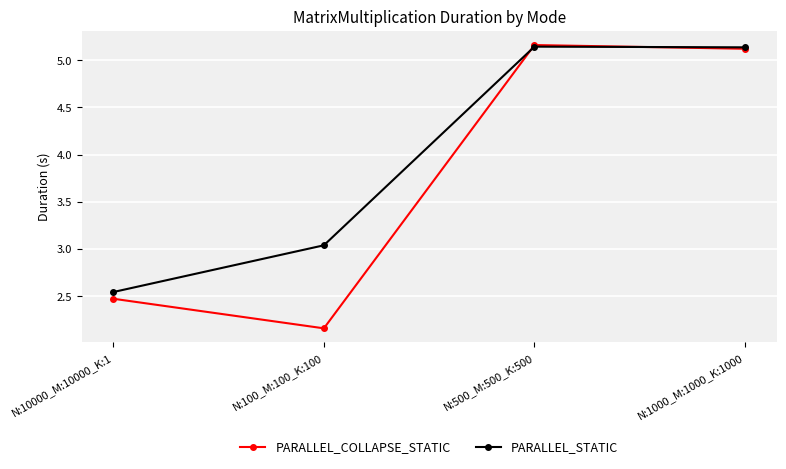

Which series has the largest range (max minus min)?

PARALLEL_COLLAPSE_STATIC